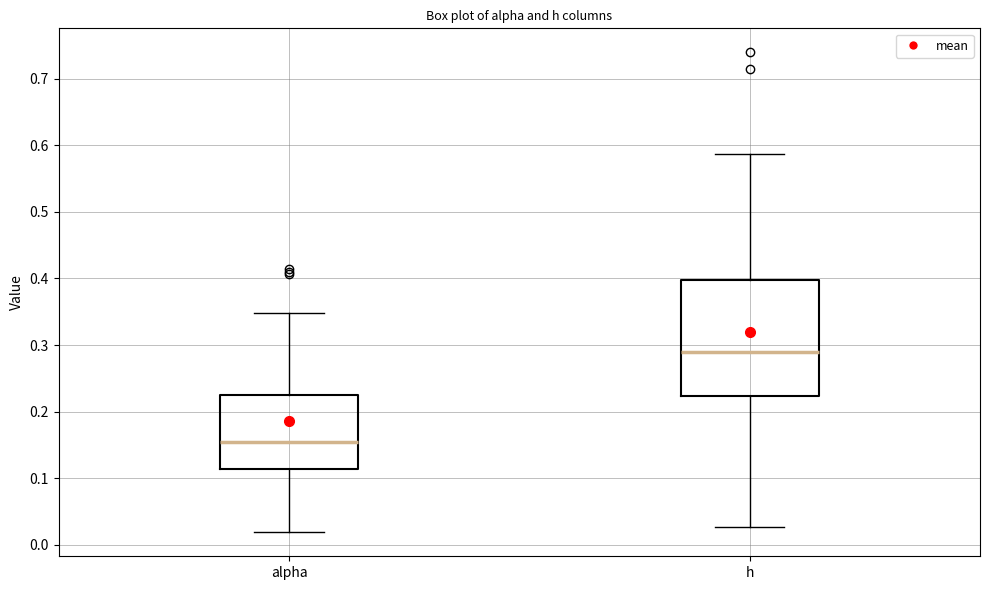

Comparing the boxes themselves (not the whiskers), which one is the tallest?

h